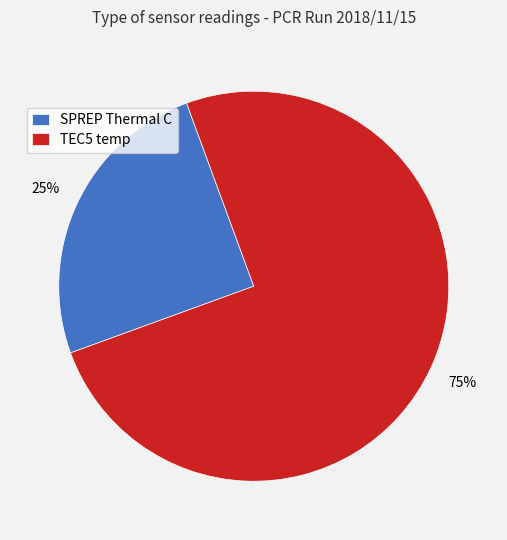

What is the smallest slice in the pie chart?

SPREP Thermal C